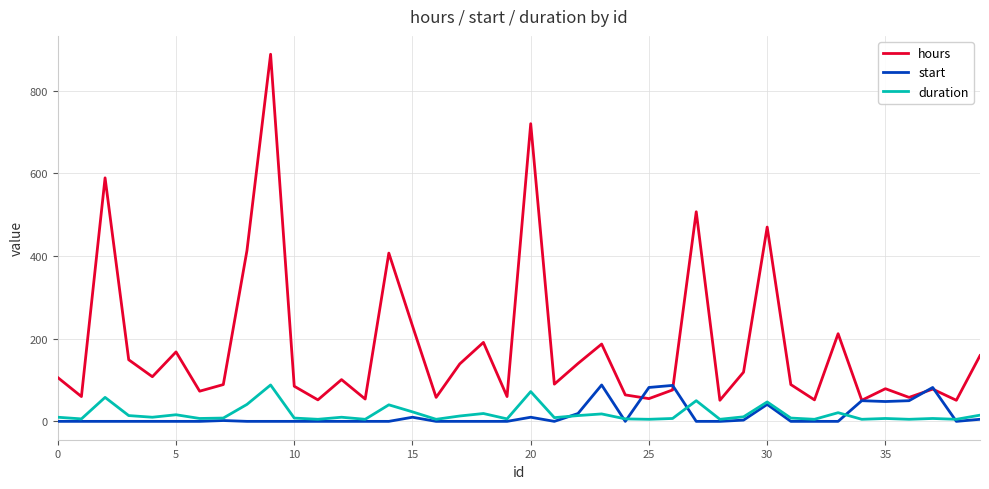

Is this an area chart (filled region under the line)?

No